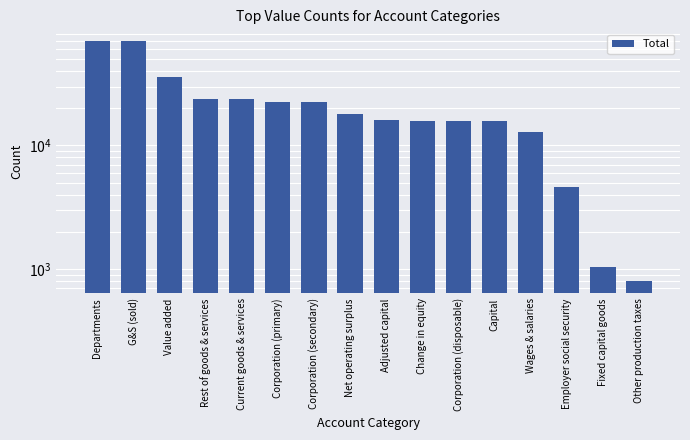

The value at Adjusted capital is 15942.5. True or false?

True